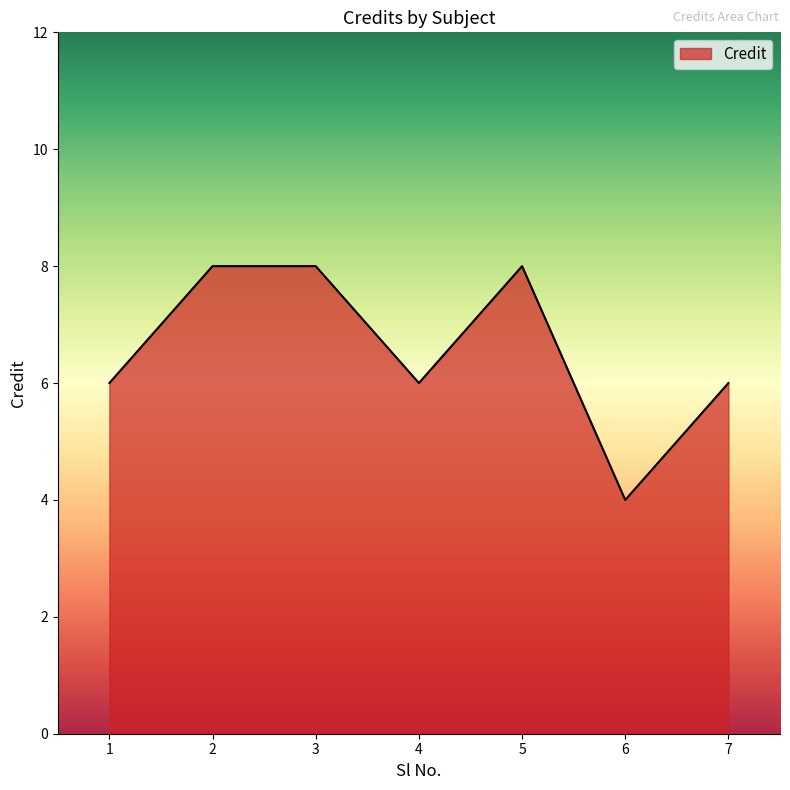

Approximately how many times larger is the value at 2 compared to 6?

2.0